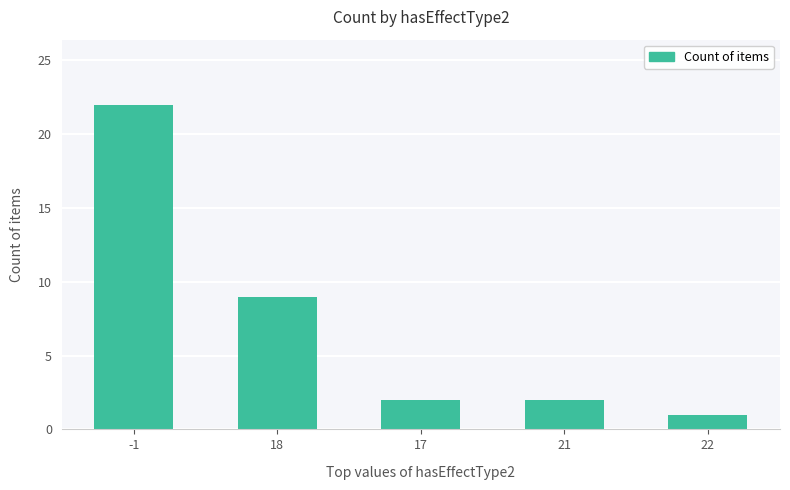

Which category has the highest value across all series?

-1